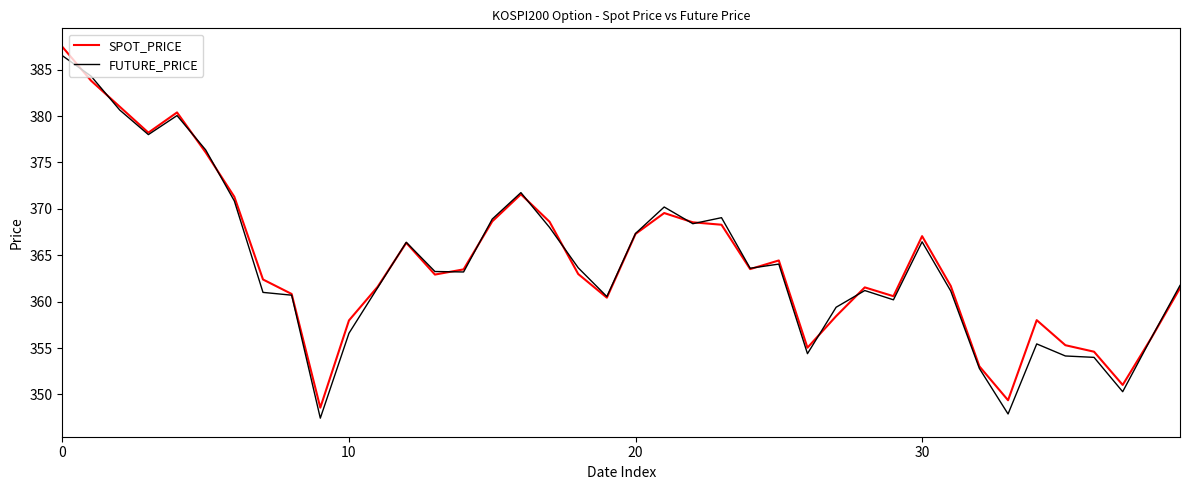

What is the minimum value for SPOT_PRICE?

348.6